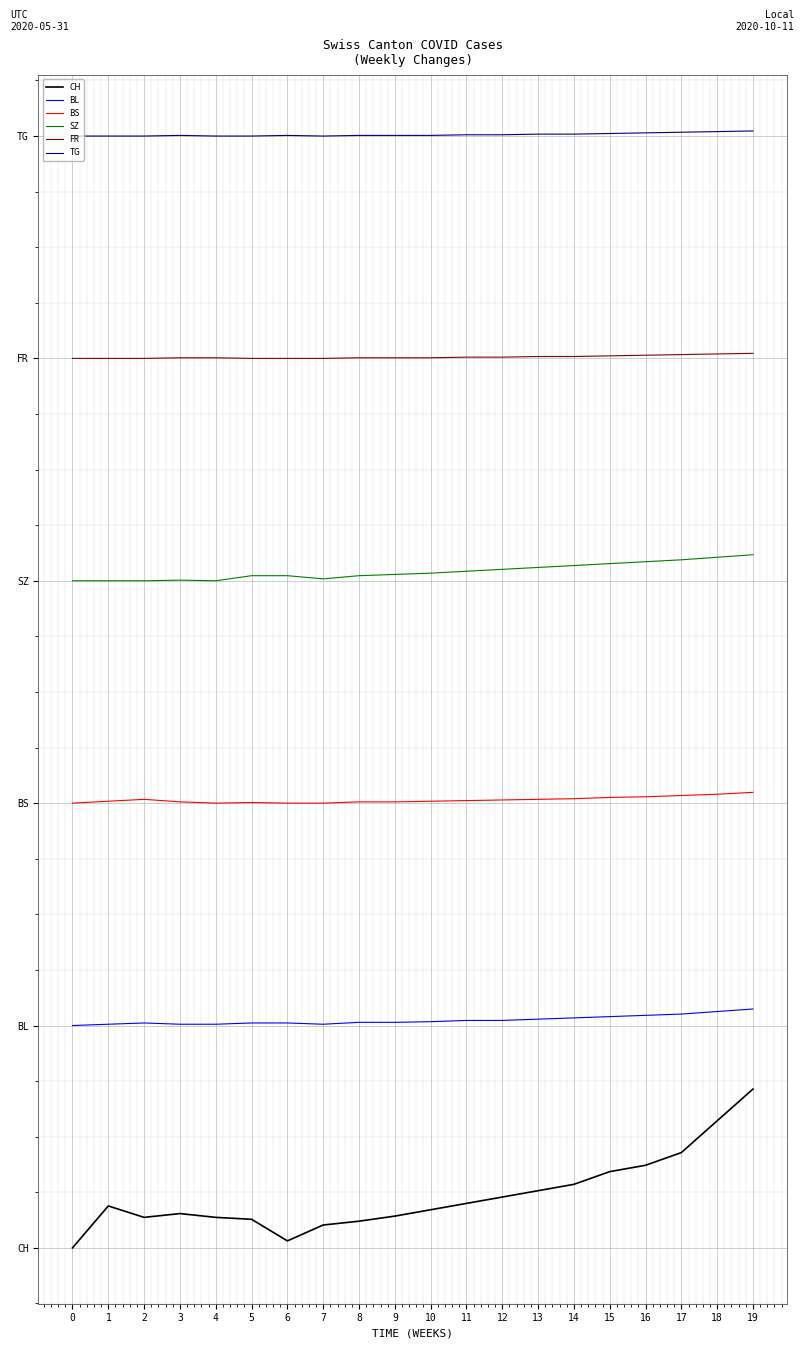

Reading left to right, extract all data points from this chart.

CH: 0	66	48	54	48	45	11	36	42	50	60	70	80	90	100	120	130	150	200	250
BL: 350	352	354	352	352	354	354	352	355	355	356	358	358	360	362	364	366	368	372	376
BS: 700	703	706	702	700	701	700	700	702	702	703	704	705	706	707	709	710	712	714	717
SZ: 1050	1050	1050	1051	1050	1058	1058	1053	1058	1060	1062	1065	1068	1071	1074	1077	1080	1083	1087	1091
FR: 1400	1400	1400	1401	1401	1400	1400	1400	1401	1401	1401	1402	1402	1403	1403	1404	1405	1406	1407	1408
TG: 1750	1750	1750	1751	1750	1750	1751	1750	1751	1751	1751	1752	1752	1753	1753	1754	1755	1756	1757	1758